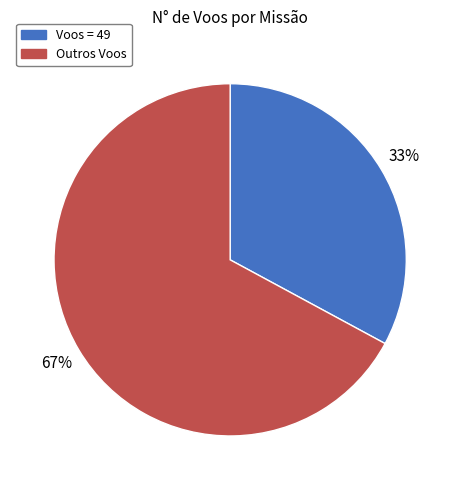

How many segments does this pie chart have?

2